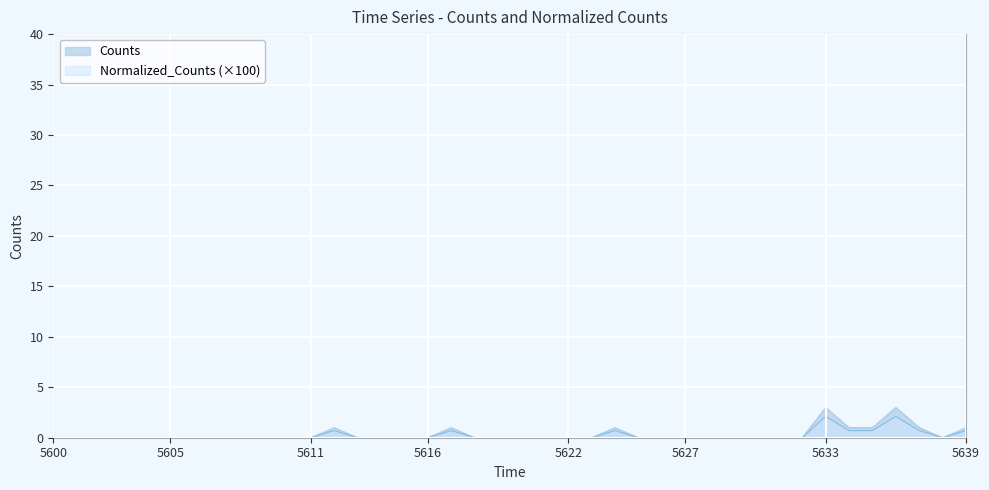

At which category does Normalized_Counts reach its first local valley?

38